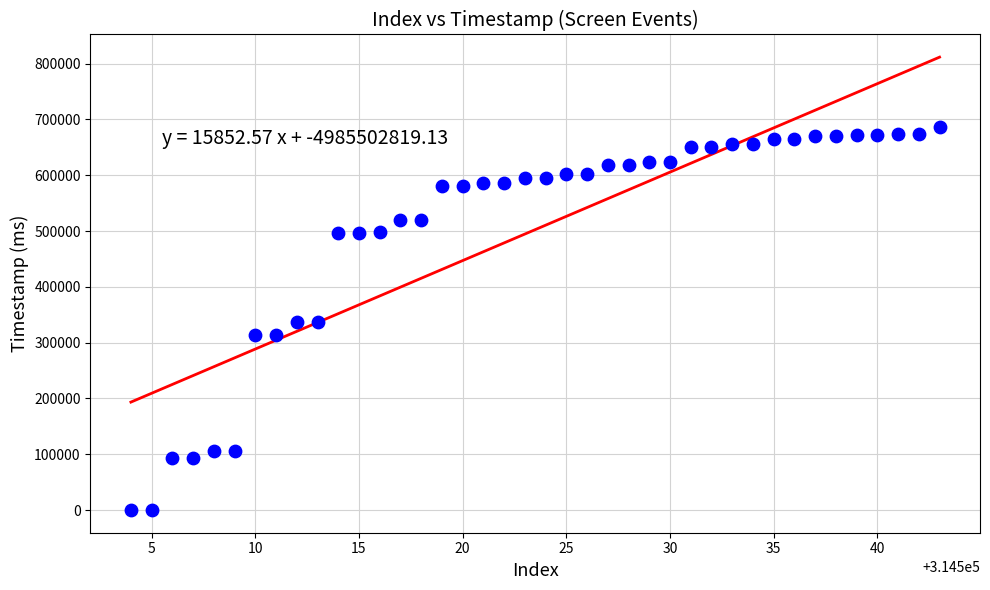

What is the range of X values (max minus min)?

39